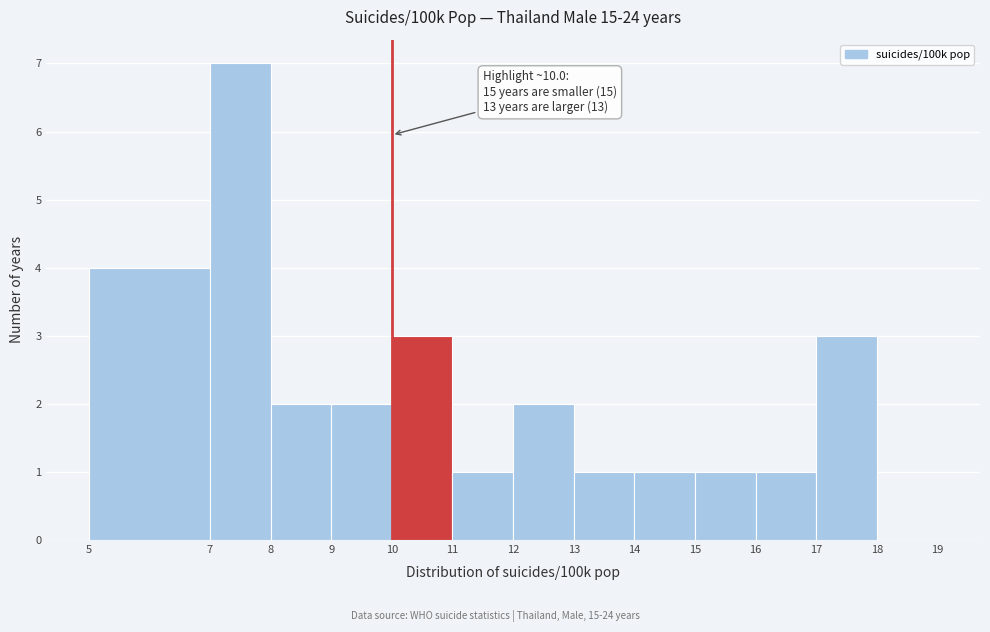

Which range on the x-axis has the tallest bar?

7 to 8